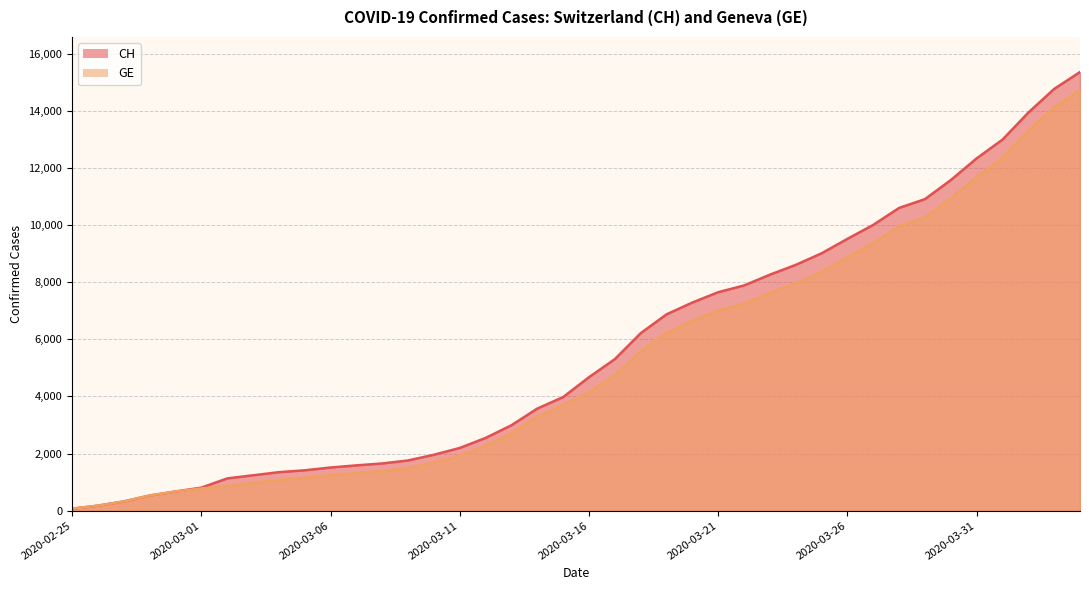

What are all the series names shown in the legend?

CH, GE